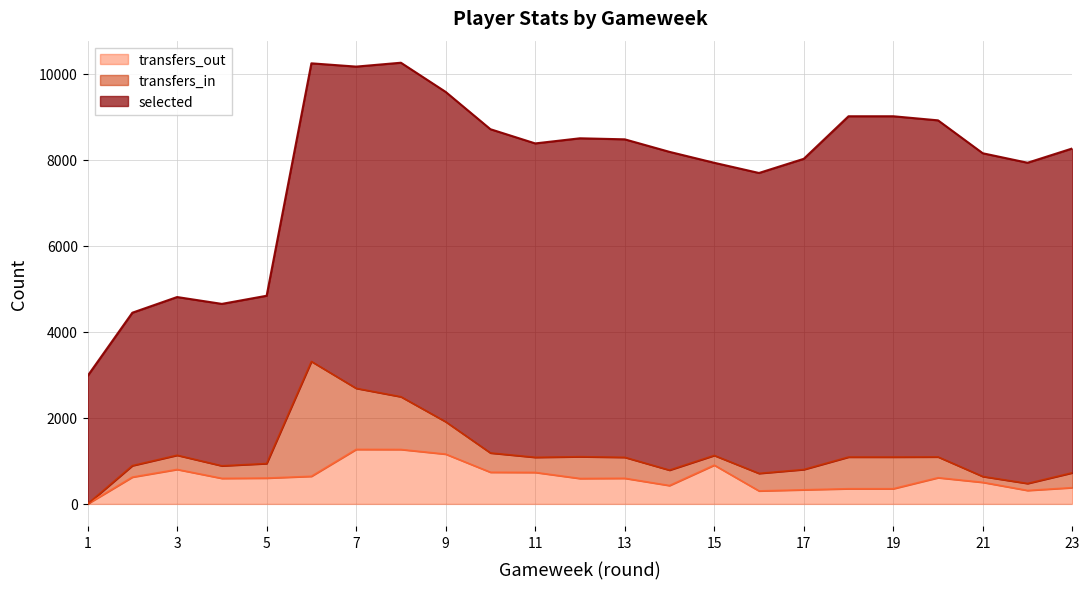

Which series has the widest spread of values?

selected